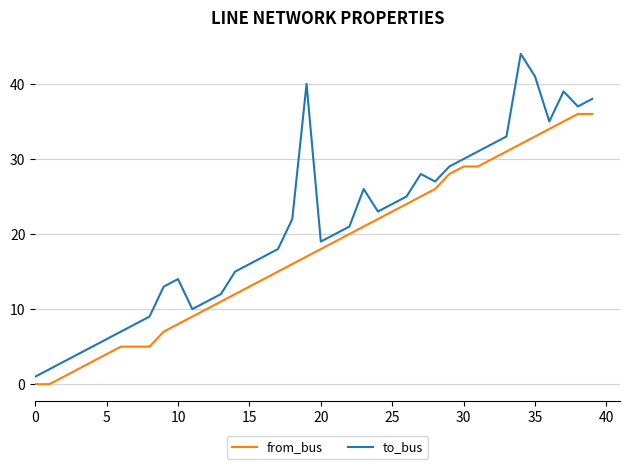

What is the difference between the maximum and minimum values in the from_bus series?

36